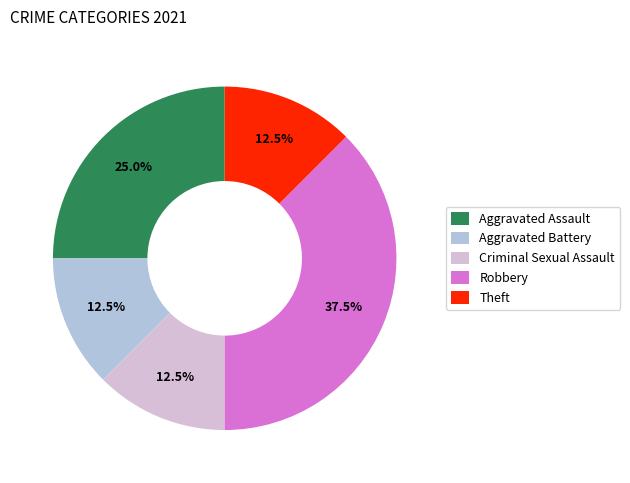

Is Criminal Sexual Assault the majority of the pie?

No